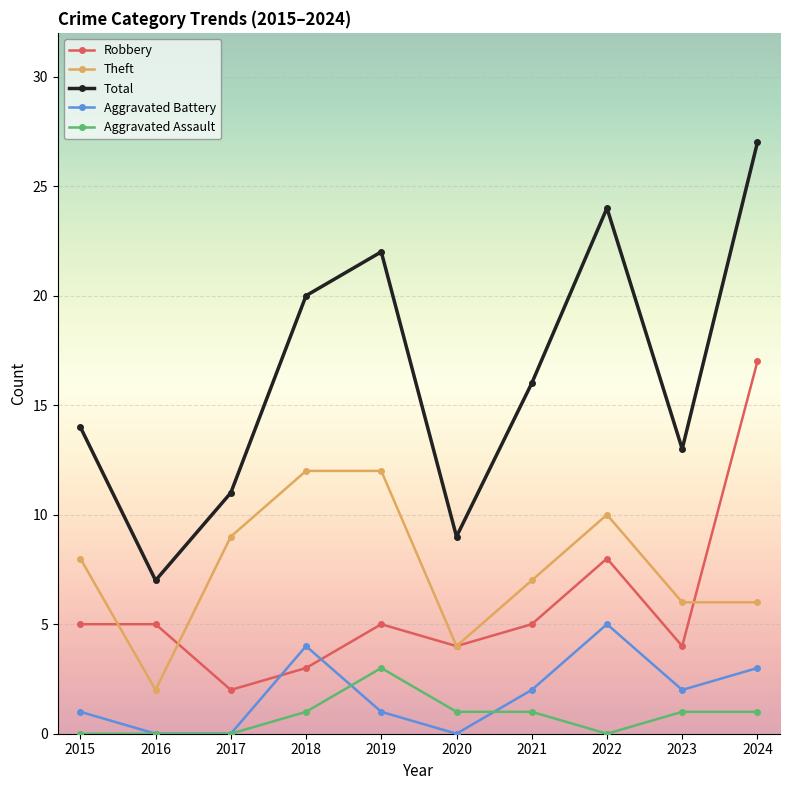

Reading right to left, transcribe all the data shown in this chart.

Robbery: 17	4	8	5	4	5	3	2	5	5
Theft: 6	6	10	7	4	12	12	9	2	8
Total: 27	13	24	16	9	22	20	11	7	14
Aggravated Battery: 3	2	5	2	0	1	4	0	0	1
Aggravated Assault: 1	1	0	1	1	3	1	0	0	0